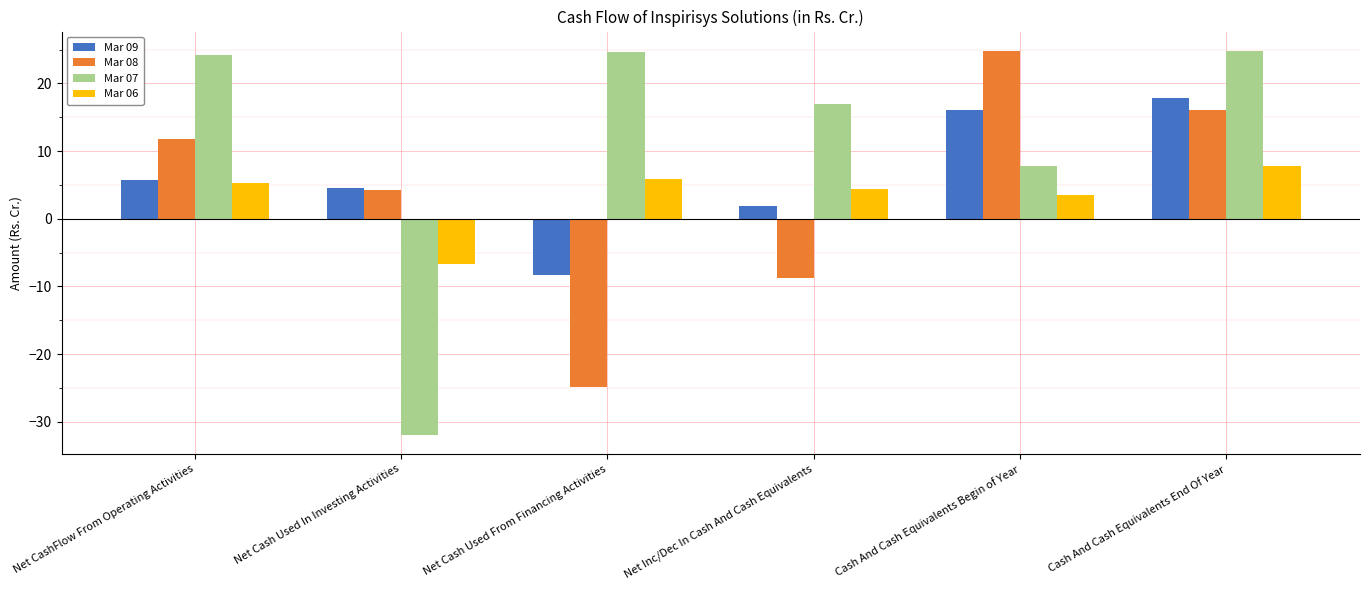

What is the difference between the maximum and minimum values in the Mar 09 series?

26.2